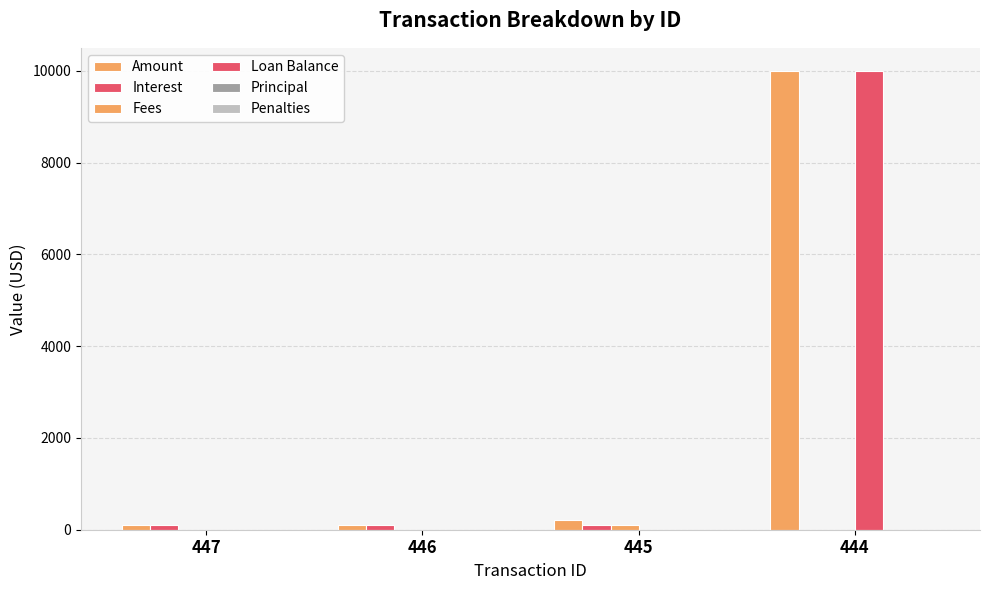

Which series has the largest total across all categories?

Amount